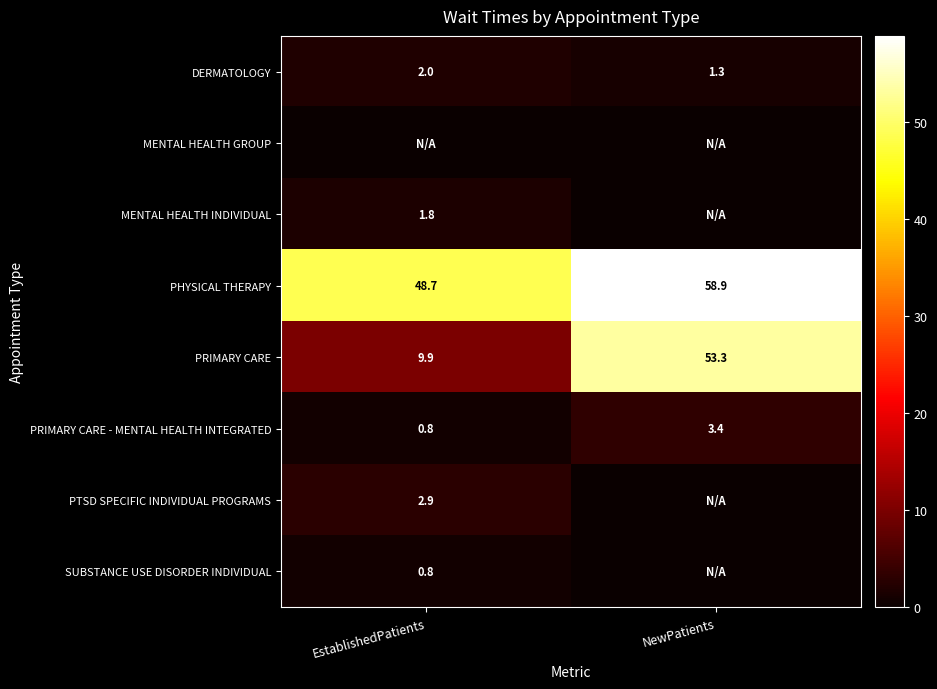

What is the minimum value for PHYSICAL THERAPY?

48.7